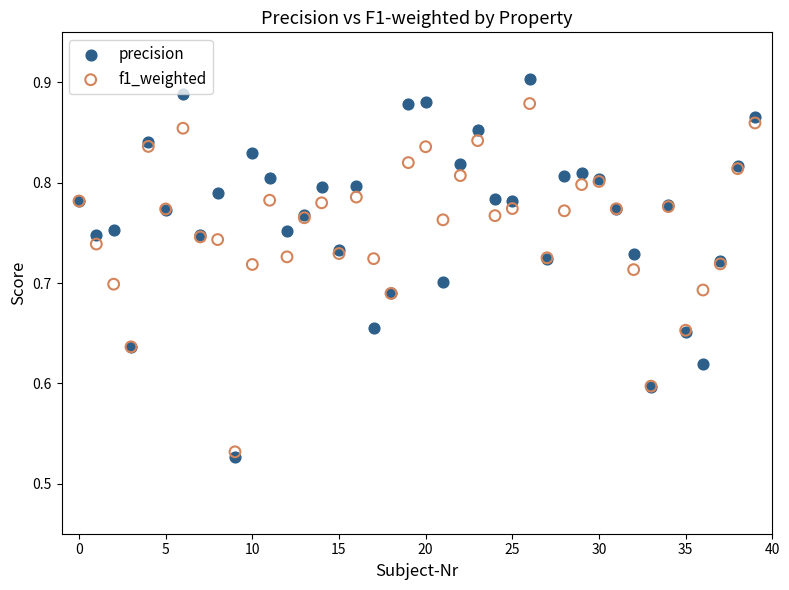

Which series contains the lowest Y value?

precision